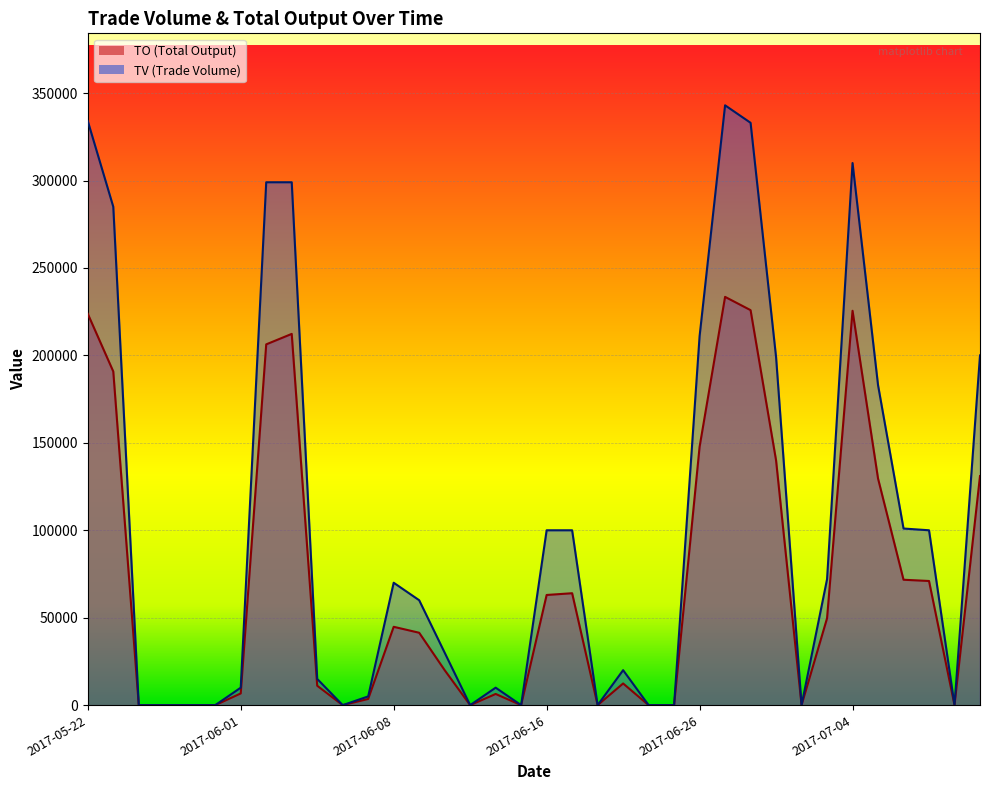

Is it true that TO equals 77593 at 2017-06-27?

False